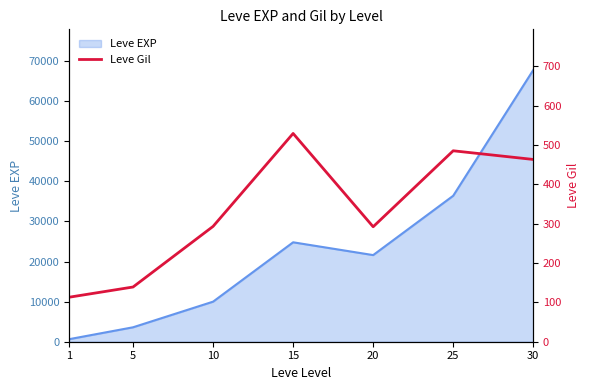

Does the chart have visible grid lines?

No